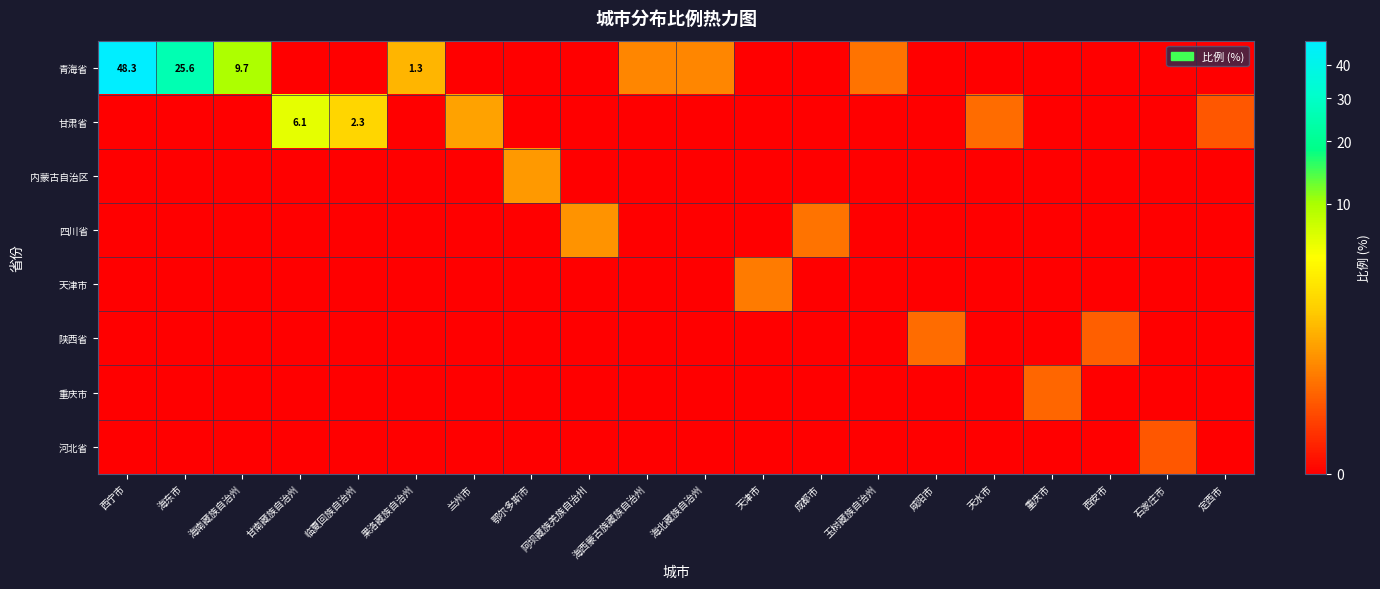

Rank the categories by 内蒙古自治区 value from lowest to highest.

西宁市, 海东市, 海南藏族自治州, 甘南藏族自治州, 临夏回族自治州, 果洛藏族自治州, 兰州市, 阿坝藏族羌族自治州, 海西蒙古族藏族自治州, 海北藏族自治州, 天津市, 成都市, 玉树藏族自治州, 咸阳市, 天水市, 重庆市, 西安市, 石家庄市, 定西市, 鄂尔多斯市